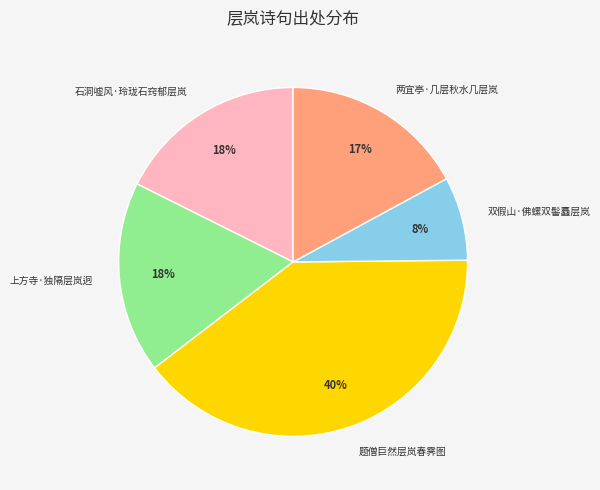

What is the largest slice in the pie chart?

题僧巨然层岚春霁图